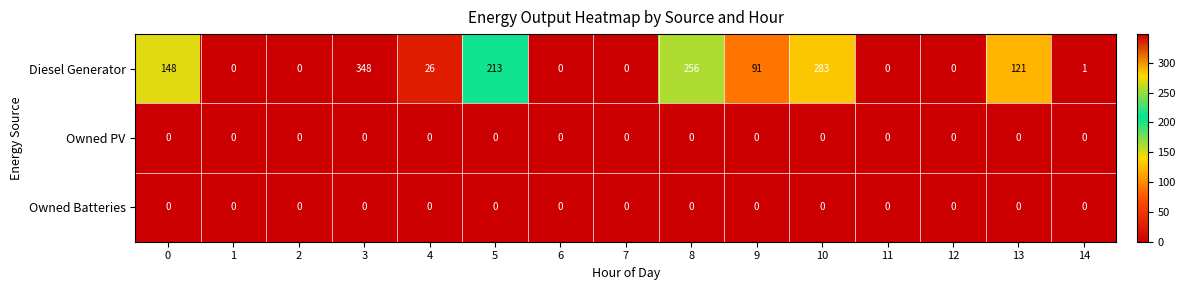

What is the total value across all series at 13?

121